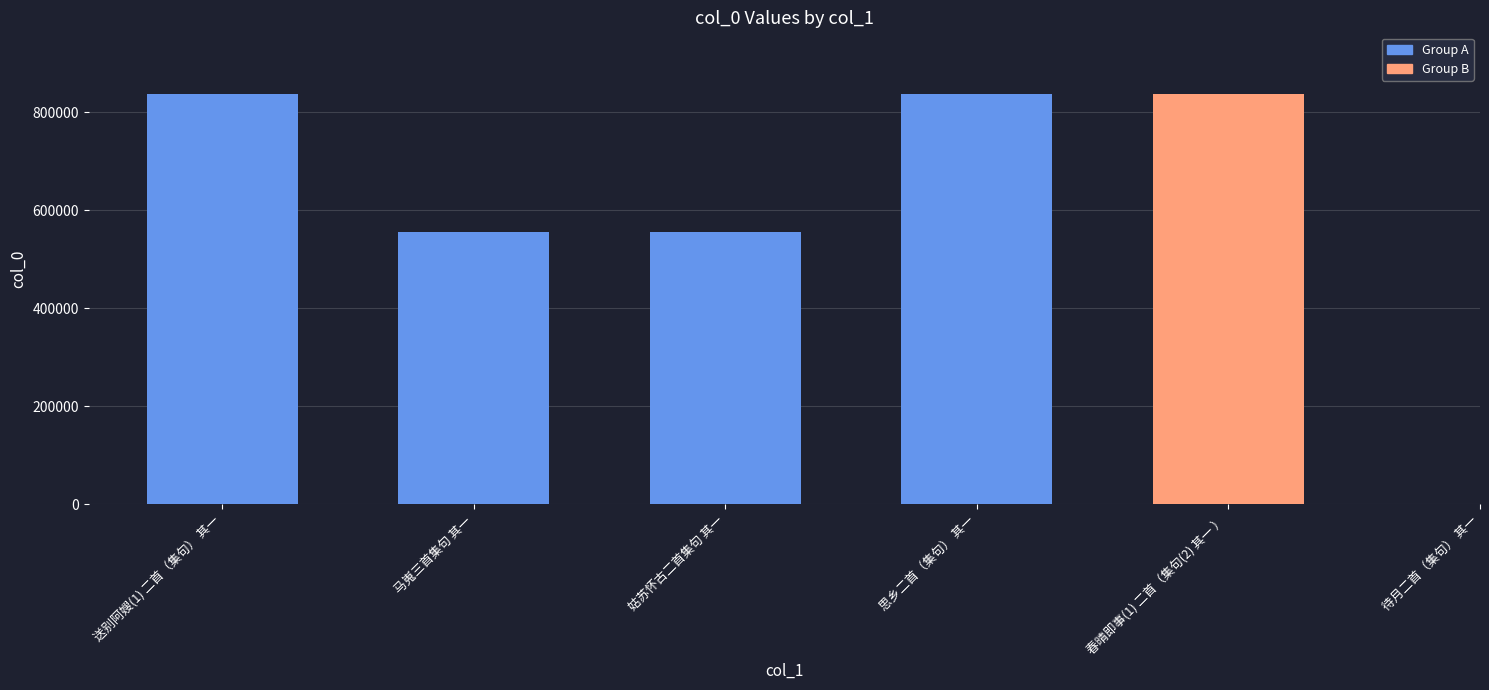

Reading left to right, what are all the values shown in this chart?

836943	555427	555430	836959	836940